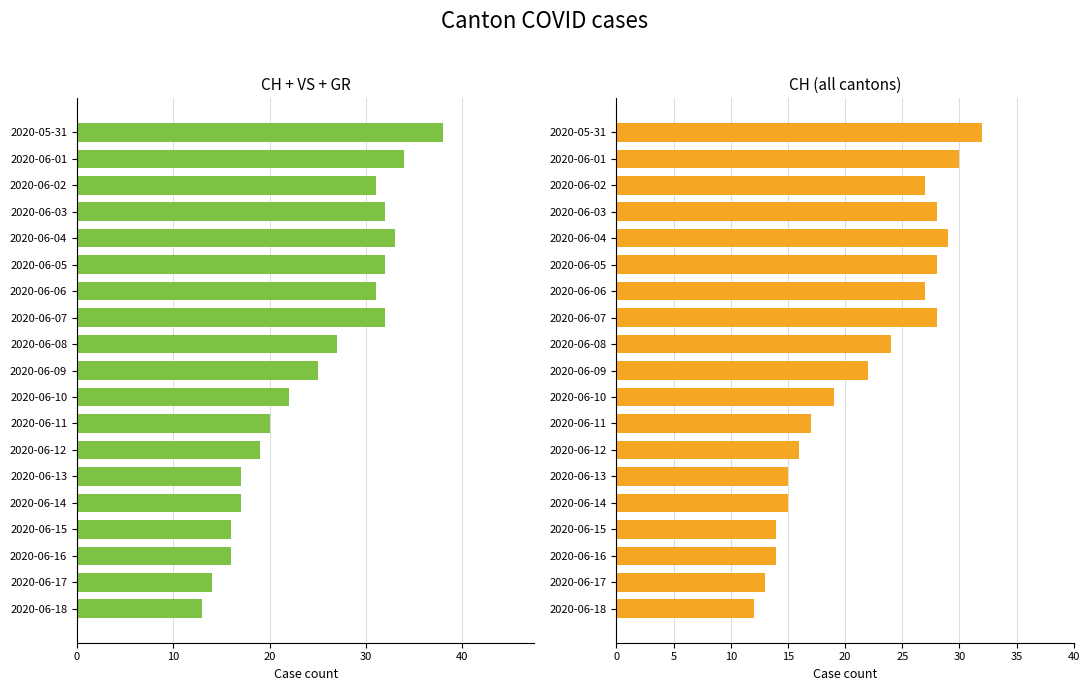

How many data points does each series have?

19